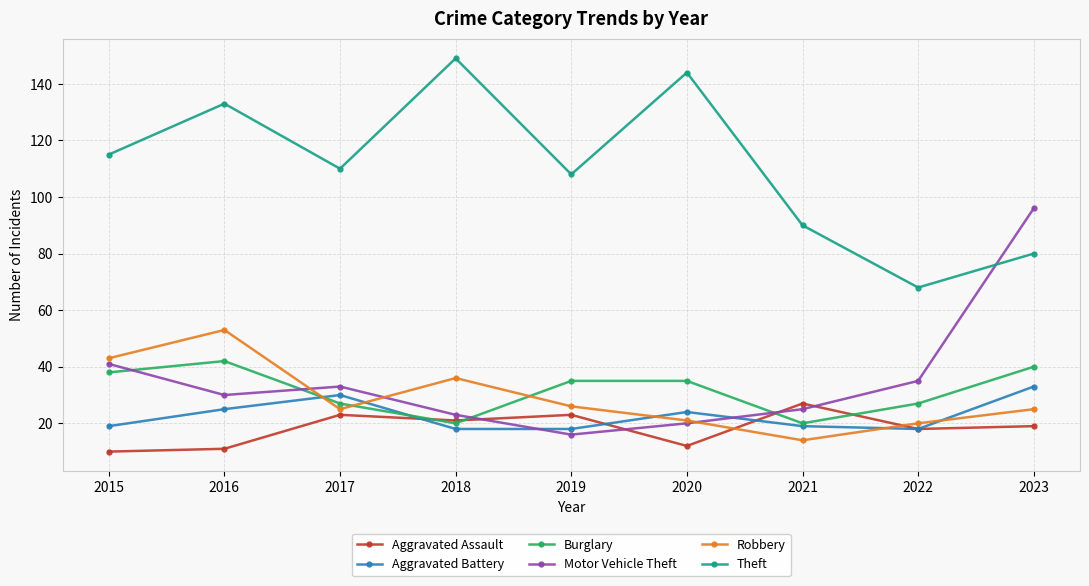

True or false: Theft and Aggravated Battery intersect in this chart.

False